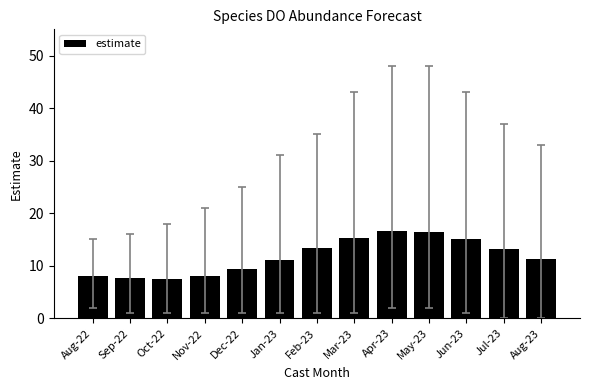

Read the value at Aug-23.

11.3